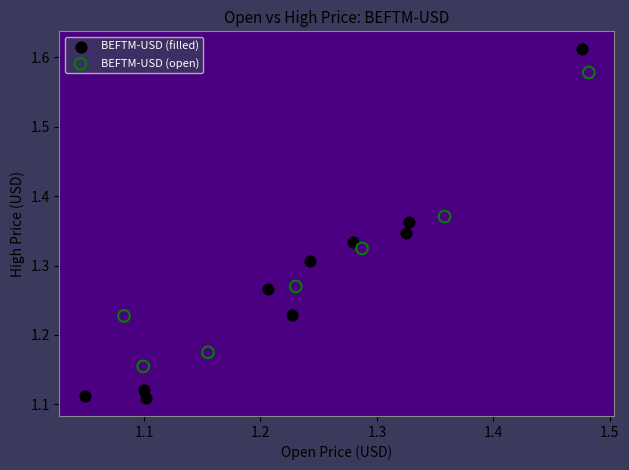

Which series has the largest Y range (max minus min)?

BEFTM-USD (filled)